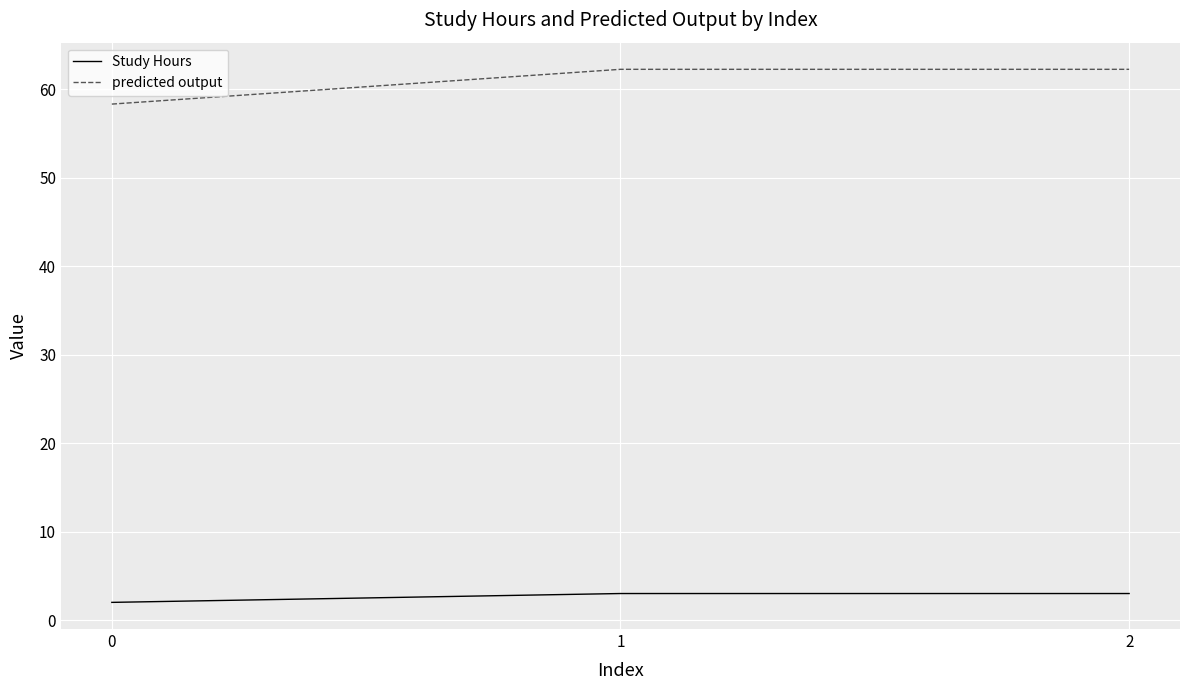

What is the maximum value for Study Hours?

3.0